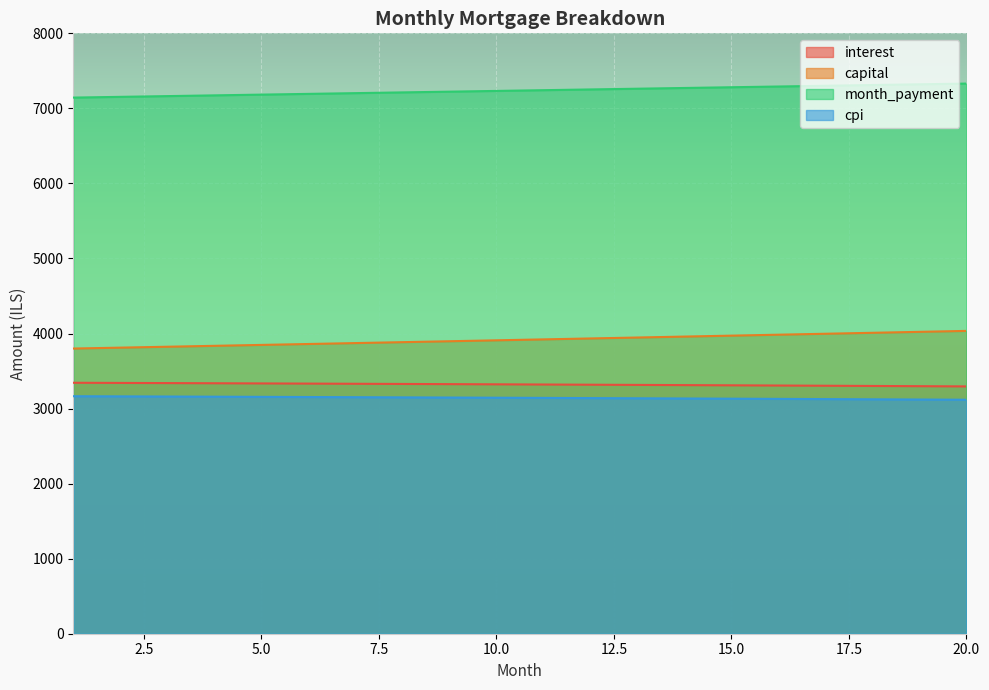

Rank the categories by capital value from lowest to highest.

1, 2, 3, 4, 5, 6, 7, 8, 9, 10, 11, 12, 13, 14, 15, 16, 17, 18, 19, 20